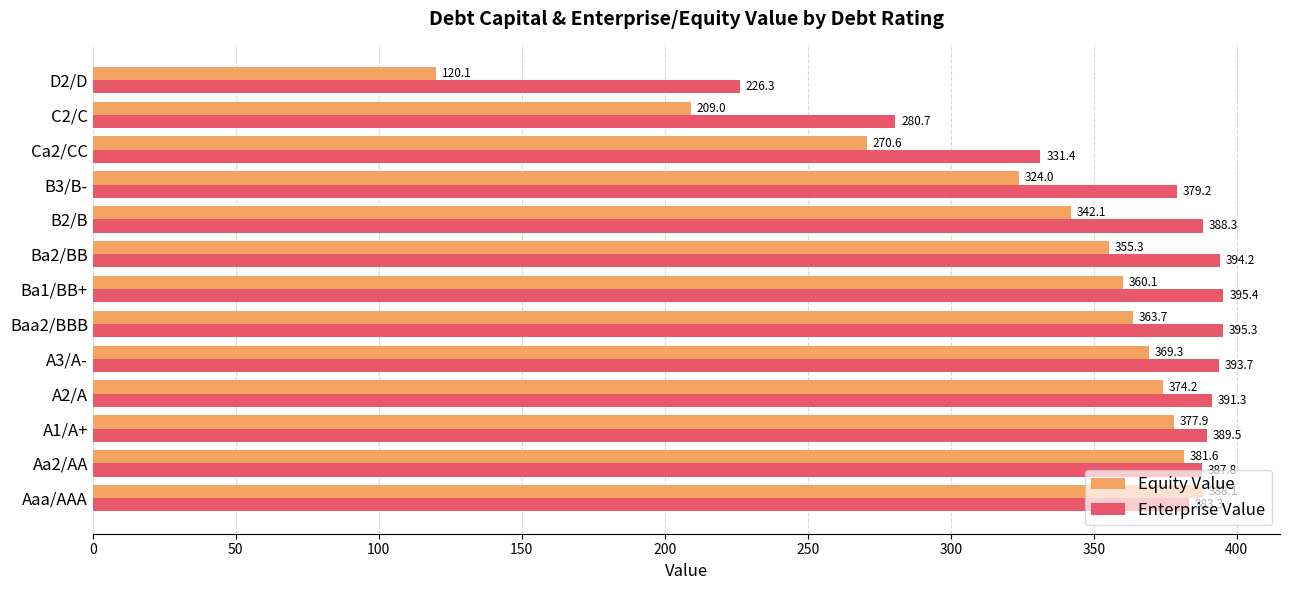

List the series in order of their overall mean, highest first.

Enterprise Value, Equity Value